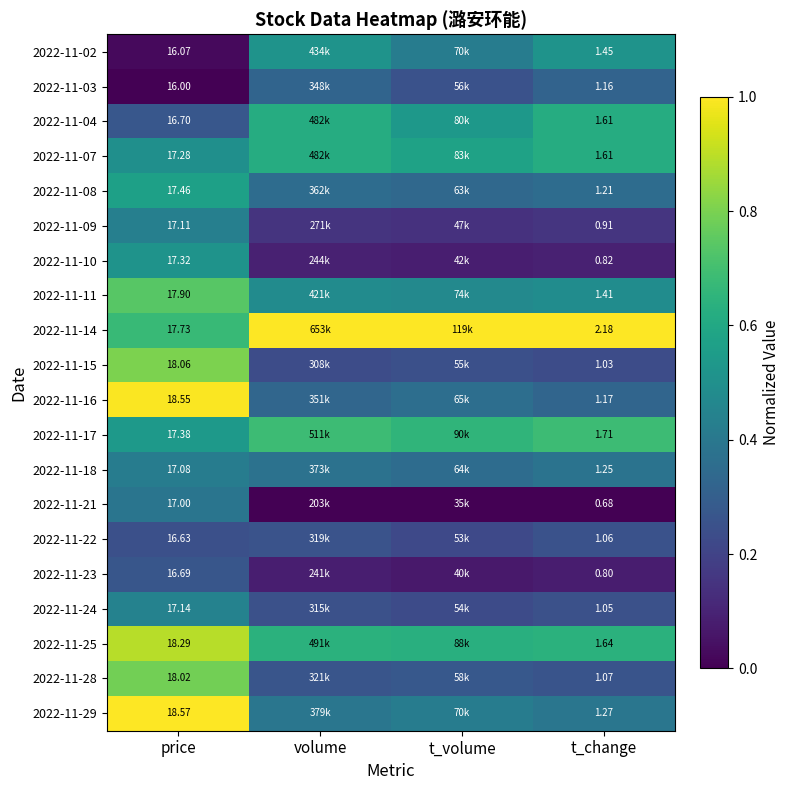

Rank the series at price from highest to lowest value.

2022-11-29, 2022-11-16, 2022-11-25, 2022-11-15, 2022-11-28, 2022-11-11, 2022-11-14, 2022-11-08, 2022-11-17, 2022-11-10, 2022-11-07, 2022-11-24, 2022-11-09, 2022-11-18, 2022-11-21, 2022-11-04, 2022-11-23, 2022-11-22, 2022-11-02, 2022-11-03